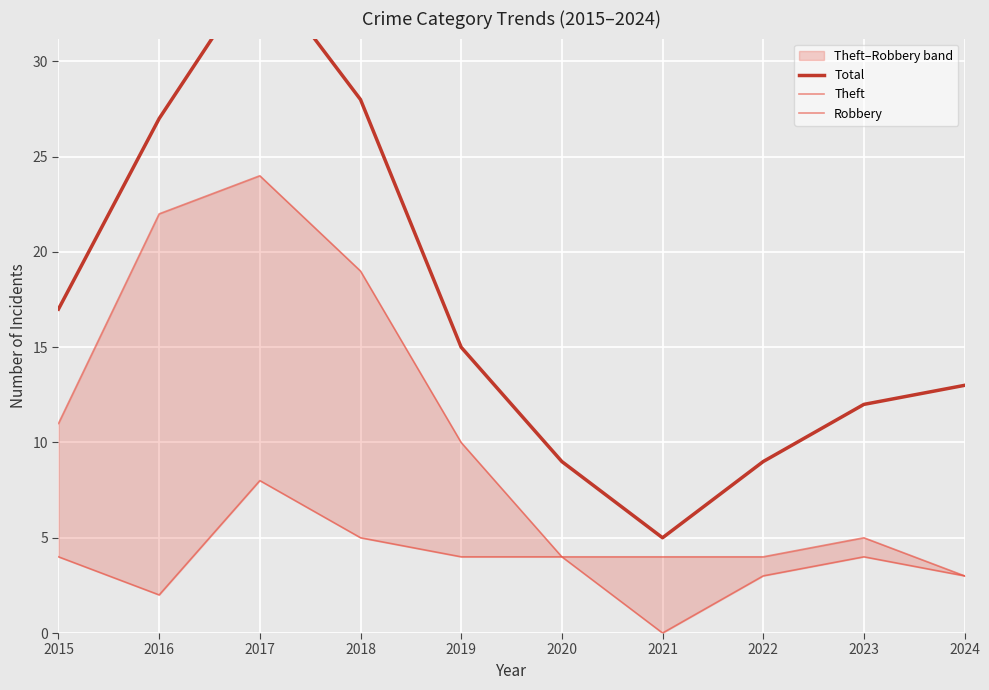

Rank the series by their average value, from highest to lowest.

Total, Theft, Robbery